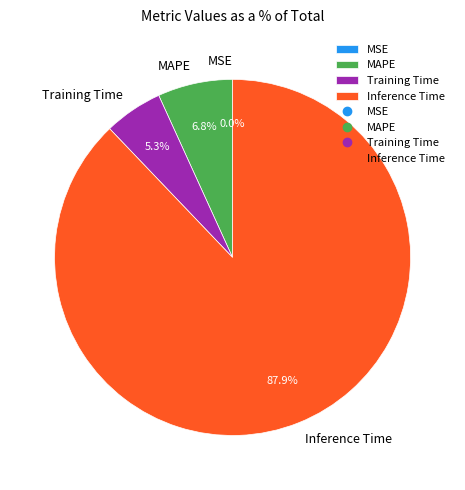

Does Inference Time represent more than half of the total?

Yes